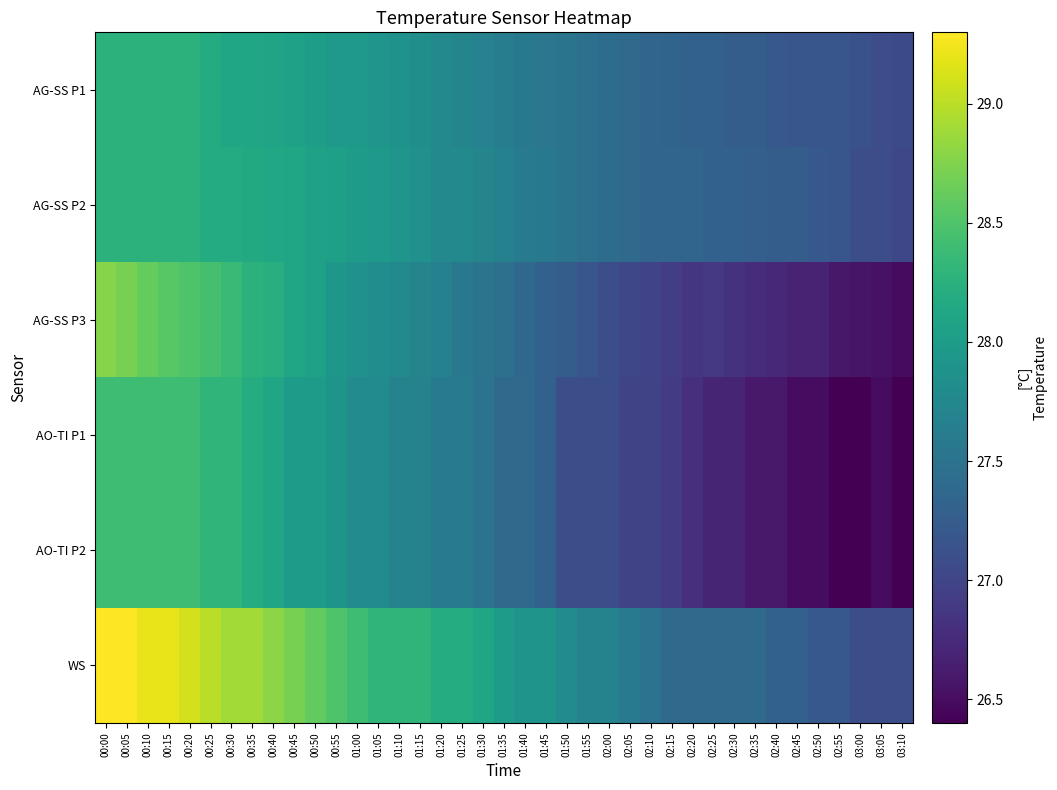

Reading right to left, transcribe all the data shown in this chart.

AG-SS P1: 03:10=27.1	03:05=27.1	03:00=27.1	02:55=27.2	02:50=27.2	02:45=27.2	02:40=27.2	02:35=27.2	02:30=27.2	02:25=27.3	02:20=27.3	02:15=27.3	02:10=27.4	02:05=27.4	02:00=27.4	01:55=27.5	01:50=27.5	01:45=27.6	01:40=27.6	01:35=27.6	01:30=27.7	01:25=27.7	01:20=27.8	01:15=27.8	01:10=27.9	01:05=27.9	01:00=28.0	00:55=28.0	00:50=28.0	00:45=28.1	00:40=28.1	00:35=28.1	00:30=28.1	00:25=28.2	00:20=28.3	00:15=28.3	00:10=28.3	00:05=28.3	00:00=28.3
AG-SS P2: 03:10=27.0	03:05=27.1	03:00=27.1	02:55=27.2	02:50=27.2	02:45=27.2	02:40=27.2	02:35=27.3	02:30=27.3	02:25=27.3	02:20=27.4	02:15=27.4	02:10=27.4	02:05=27.4	02:00=27.4	01:55=27.5	01:50=27.5	01:45=27.6	01:40=27.6	01:35=27.7	01:30=27.7	01:25=27.8	01:20=27.8	01:15=27.9	01:10=27.9	01:05=28.0	01:00=28.0	00:55=28.0	00:50=28.1	00:45=28.1	00:40=28.1	00:35=28.2	00:30=28.2	00:25=28.2	00:20=28.3	00:15=28.3	00:10=28.3	00:05=28.3	00:00=28.3
AG-SS P3: 03:10=26.5	03:05=26.5	03:00=26.6	02:55=26.6	02:50=26.7	02:45=26.7	02:40=26.7	02:35=26.8	02:30=26.8	02:25=26.9	02:20=26.9	02:15=26.9	02:10=27.0	02:05=27.0	02:00=27.1	01:55=27.2	01:50=27.2	01:45=27.3	01:40=27.4	01:35=27.5	01:30=27.5	01:25=27.6	01:20=27.7	01:15=27.7	01:10=27.8	01:05=27.8	01:00=27.9	00:55=27.9	00:50=28.1	00:45=28.1	00:40=28.2	00:35=28.3	00:30=28.4	00:25=28.4	00:20=28.5	00:15=28.6	00:10=28.6	00:05=28.7	00:00=28.8
AO-TI P1: 03:10=26.4	03:05=26.5	03:00=26.4	02:55=26.4	02:50=26.5	02:45=26.5	02:40=26.6	02:35=26.6	02:30=26.7	02:25=26.7	02:20=26.8	02:15=26.9	02:10=27.0	02:05=27.0	02:00=27.1	01:55=27.1	01:50=27.1	01:45=27.3	01:40=27.4	01:35=27.4	01:30=27.5	01:25=27.6	01:20=27.6	01:15=27.7	01:10=27.7	01:05=27.8	01:00=27.8	00:55=27.9	00:50=28.0	00:45=28.0	00:40=28.1	00:35=28.2	00:30=28.3	00:25=28.3	00:20=28.4	00:15=28.4	00:10=28.4	00:05=28.4	00:00=28.4
AO-TI P2: 03:10=26.4	03:05=26.5	03:00=26.4	02:55=26.4	02:50=26.5	02:45=26.5	02:40=26.6	02:35=26.6	02:30=26.7	02:25=26.7	02:20=26.8	02:15=26.9	02:10=27.0	02:05=27.0	02:00=27.1	01:55=27.1	01:50=27.1	01:45=27.3	01:40=27.4	01:35=27.4	01:30=27.5	01:25=27.6	01:20=27.6	01:15=27.7	01:10=27.7	01:05=27.8	01:00=27.8	00:55=27.9	00:50=28.0	00:45=28.0	00:40=28.1	00:35=28.2	00:30=28.3	00:25=28.3	00:20=28.4	00:15=28.4	00:10=28.4	00:05=28.4	00:00=28.4
WS: 03:10=27.1	03:05=27.1	03:00=27.1	02:55=27.2	02:50=27.2	02:45=27.3	02:40=27.3	02:35=27.4	02:30=27.4	02:25=27.4	02:20=27.4	02:15=27.4	02:10=27.5	02:05=27.6	02:00=27.7	01:55=27.7	01:50=27.8	01:45=27.9	01:40=27.9	01:35=28.0	01:30=28.1	01:25=28.2	01:20=28.2	01:15=28.3	01:10=28.3	01:05=28.3	01:00=28.4	00:55=28.5	00:50=28.6	00:45=28.7	00:40=28.8	00:35=28.9	00:30=28.9	00:25=29.0	00:20=29.1	00:15=29.2	00:10=29.2	00:05=29.3	00:00=29.3